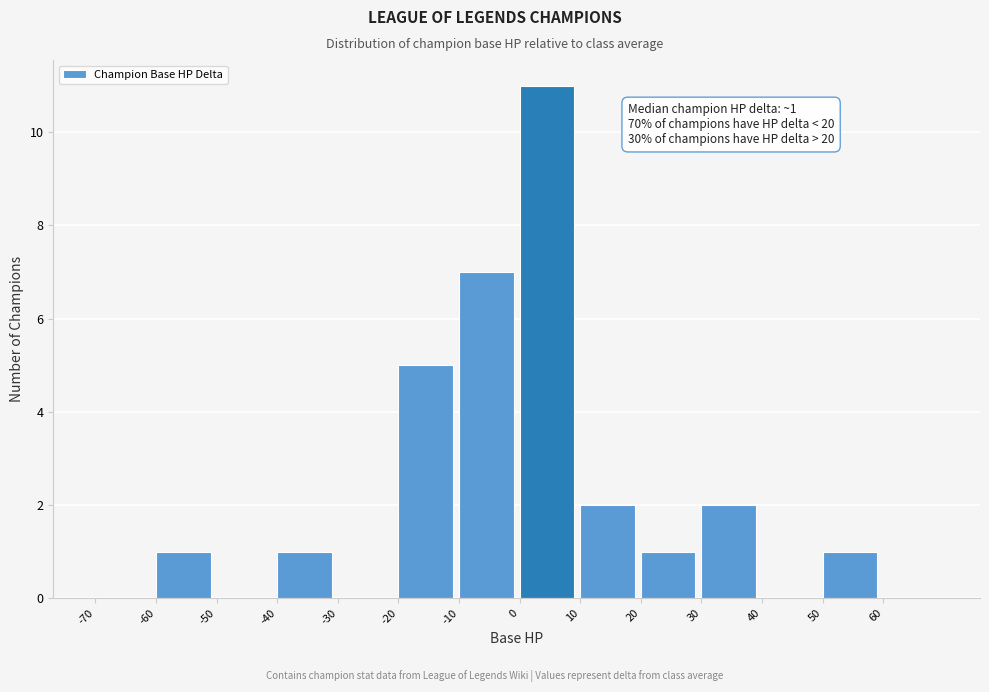

Which range on the x-axis has the tallest bar?

0 to 10